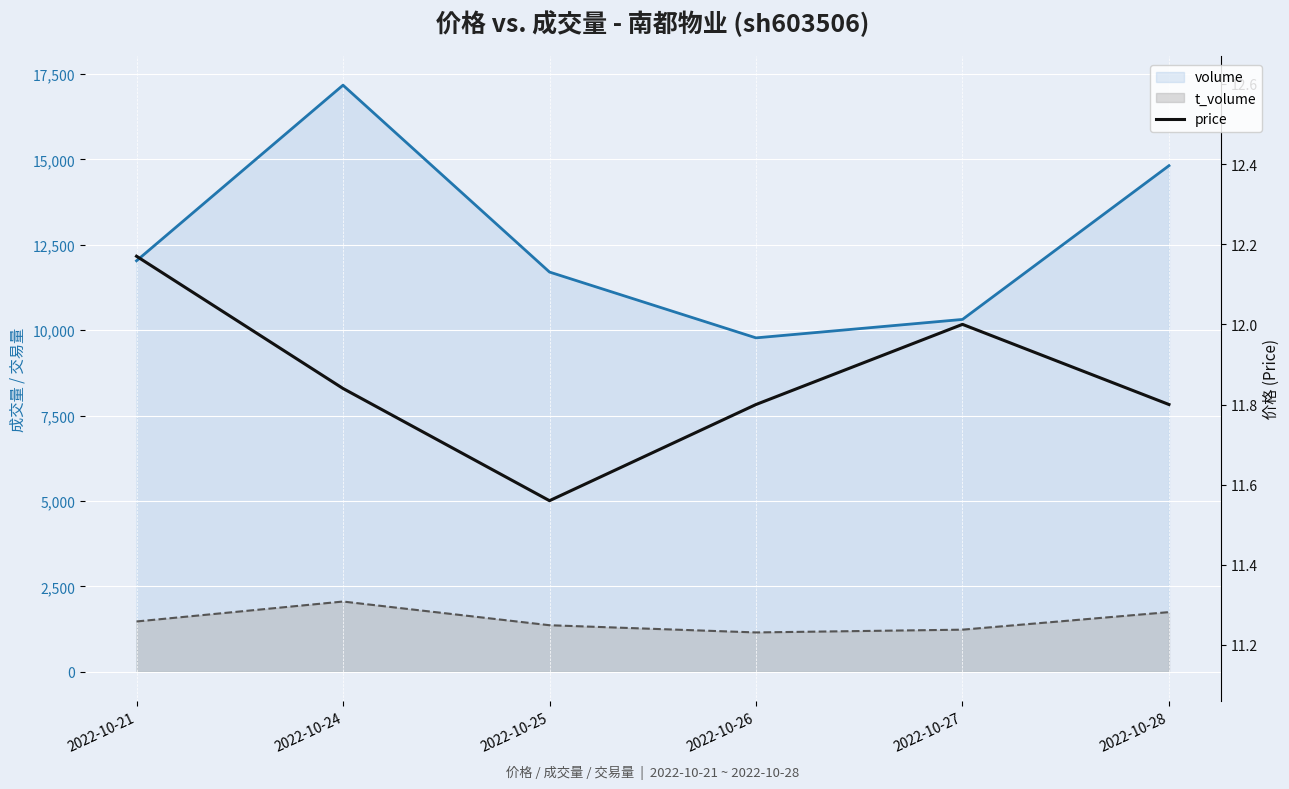

True or false: the data has more than 2 interior local peaks.

False